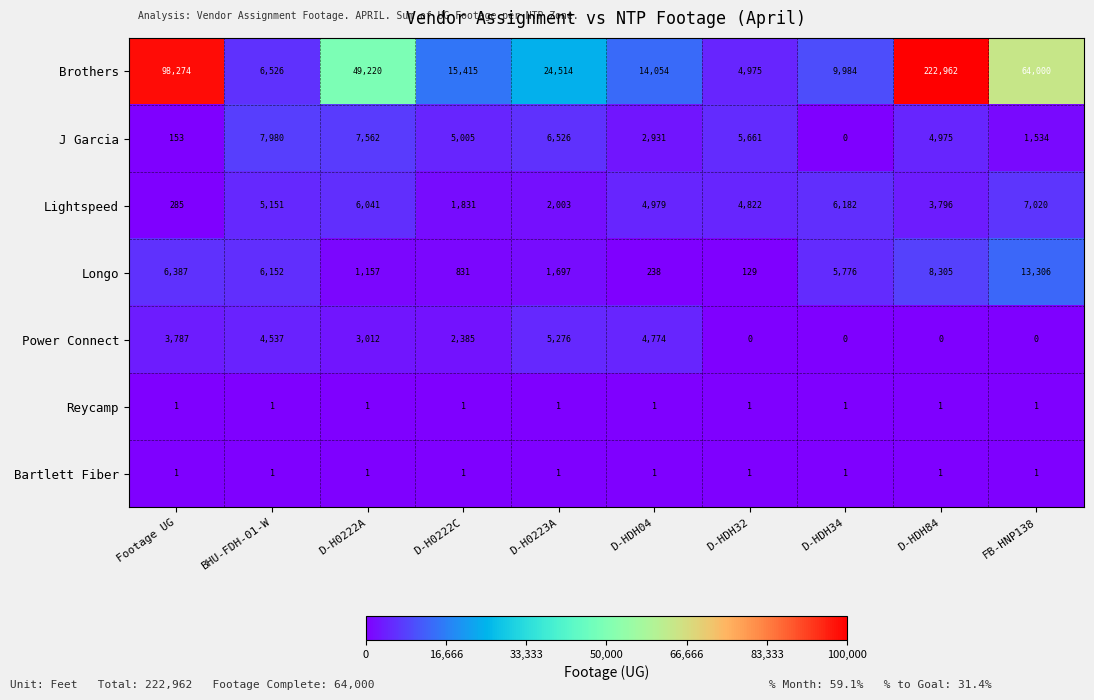

Count the J Garcia values in the range 1534 to 6526.

6